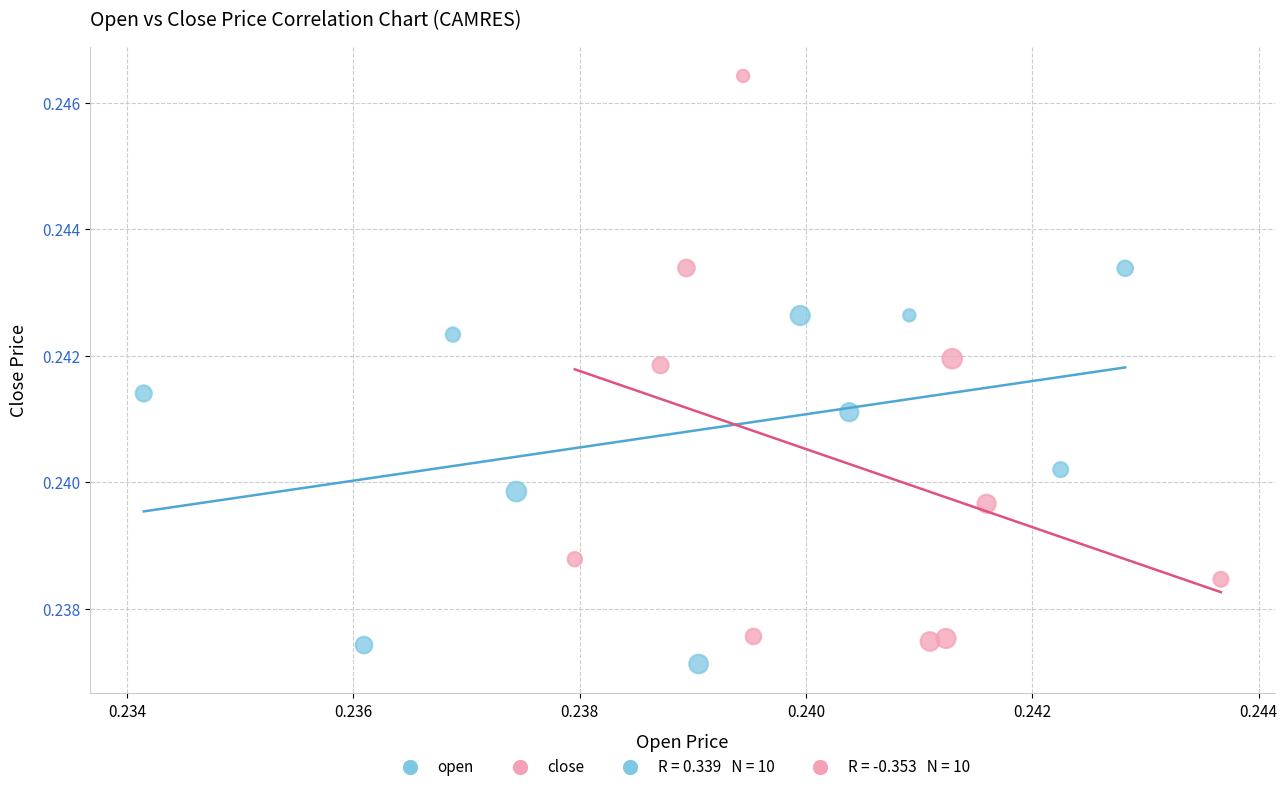

Which series contains the highest Y value?

close